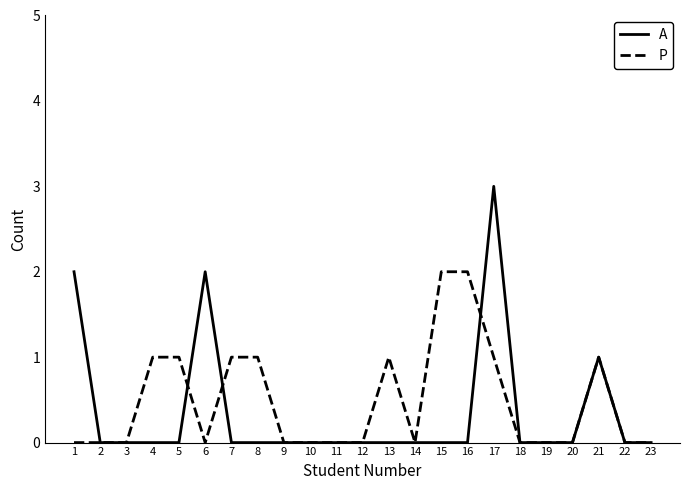

What is the maximum value shown in the chart?

3